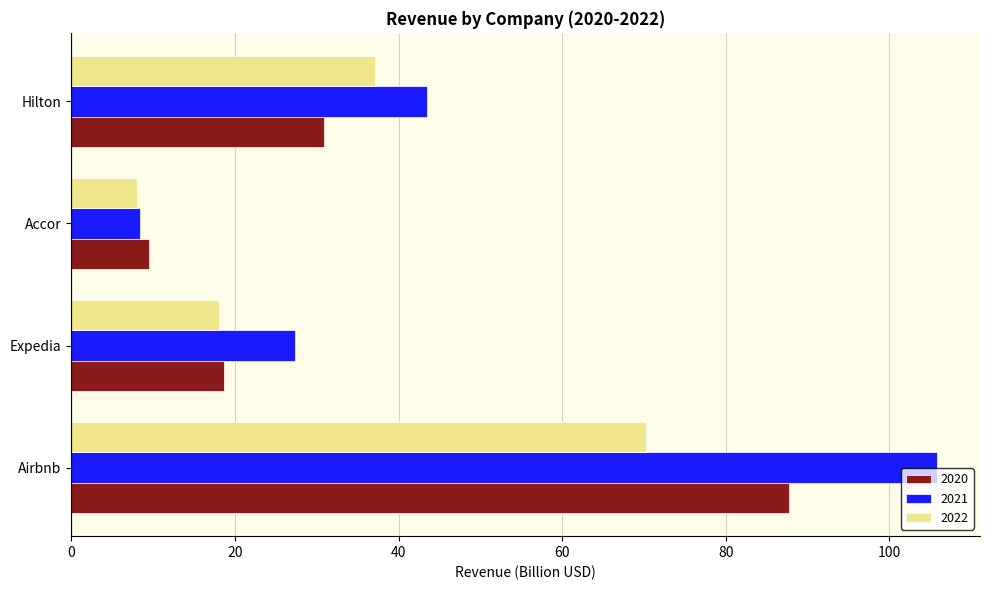

The 2022 series shows 18.1 at Expedia. True or false?

True